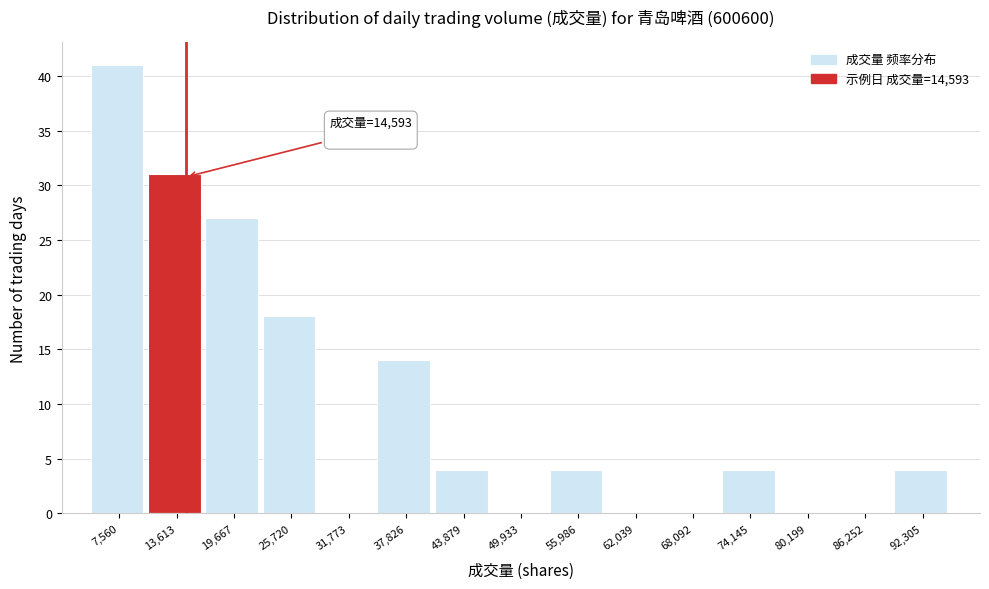

Over which range of the x-axis is the bar tallest?

5000 to 11000